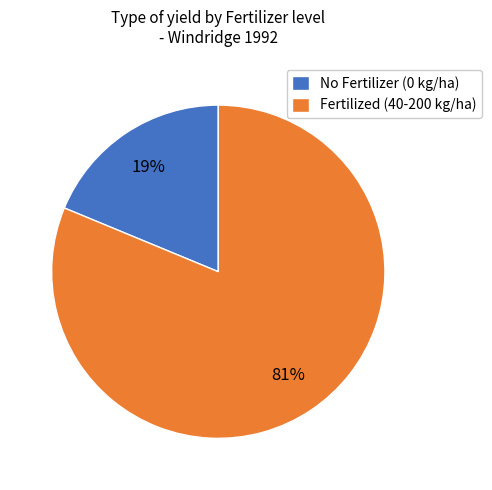

Which slice represents more than half of the pie?

Fertilized (40-200 kg/ha)